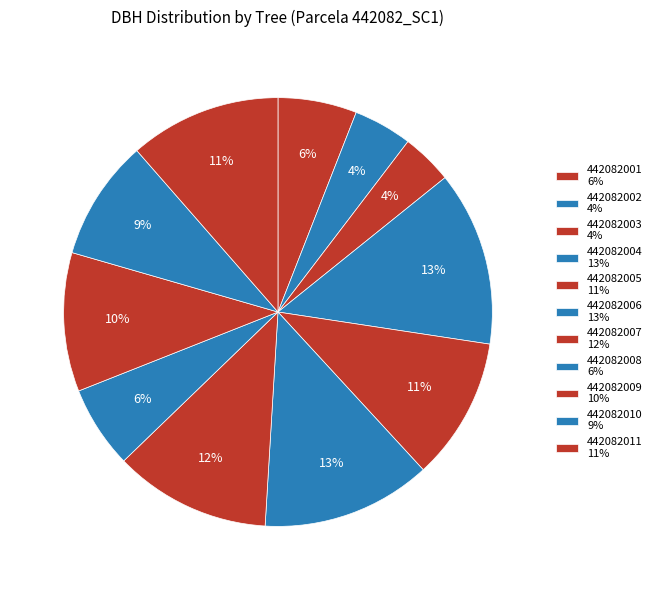

The 442082010 slice represents 9% of the pie. True or false?

True